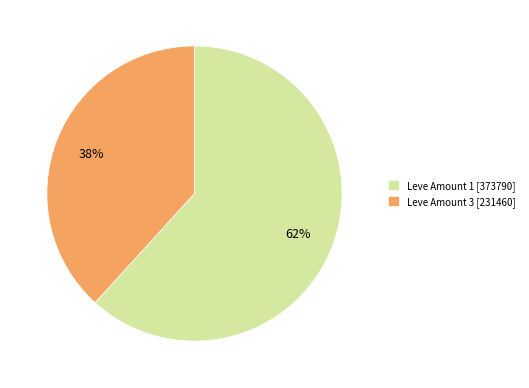

To the nearest percent, what is the average slice percentage?

50%